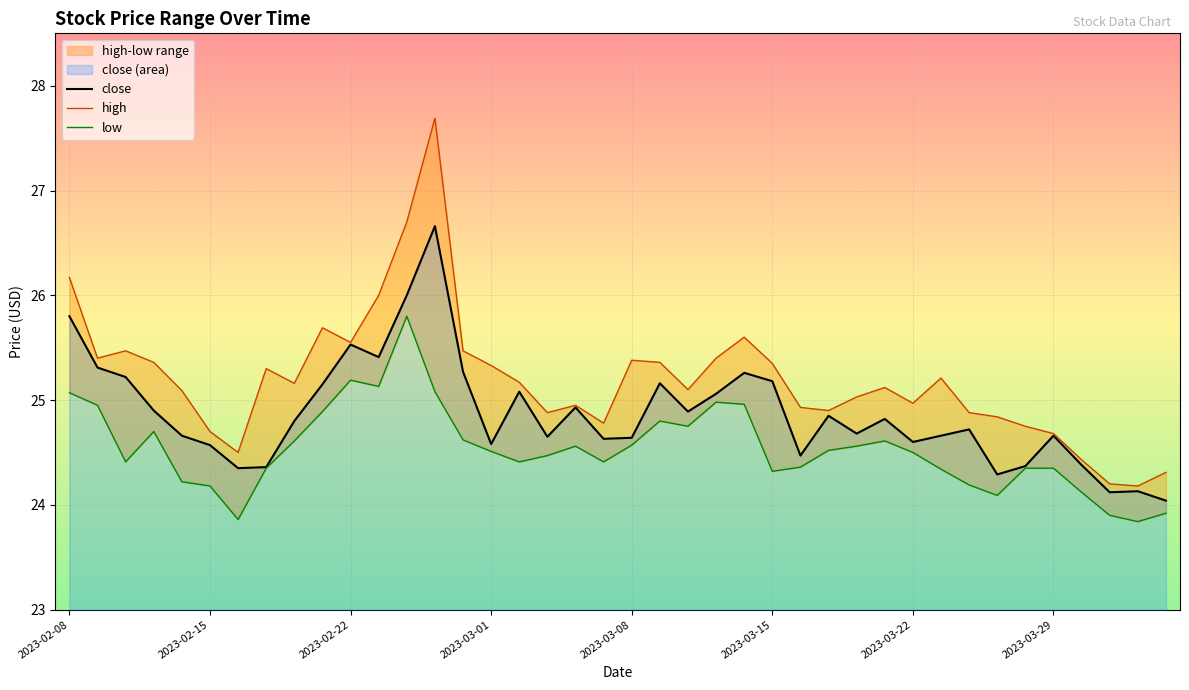

Rank the series at 27 from lowest to highest value.

low, close, high